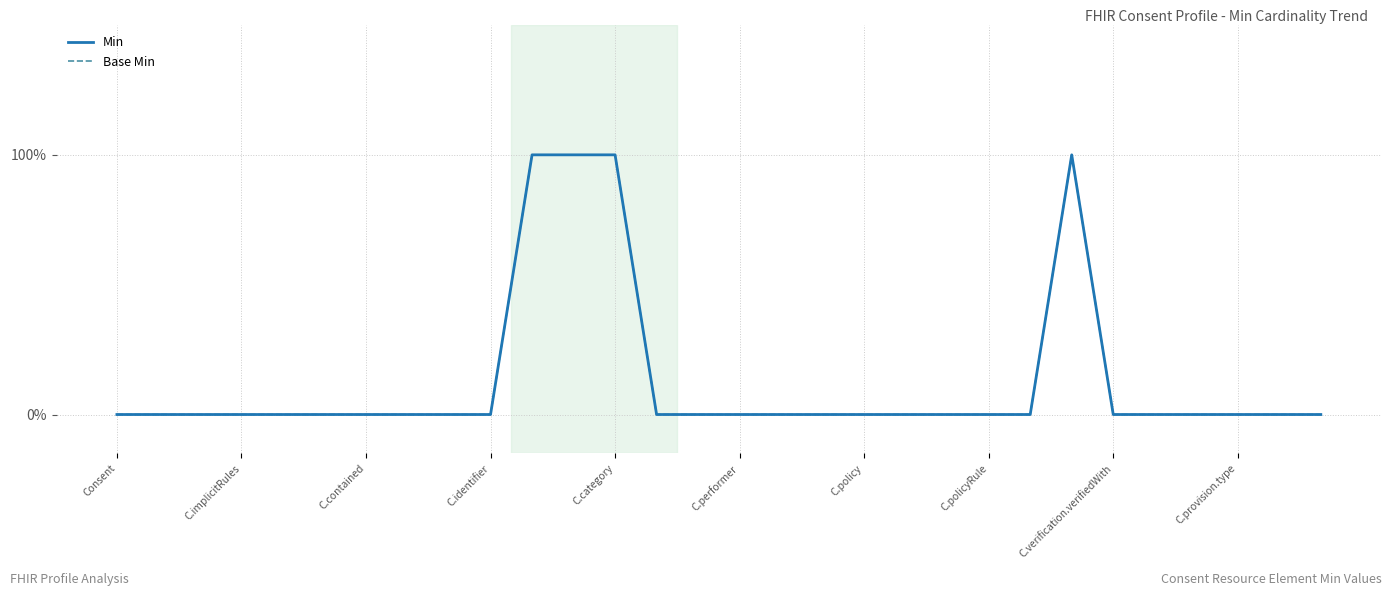

Does the chart have visible grid lines?

Yes